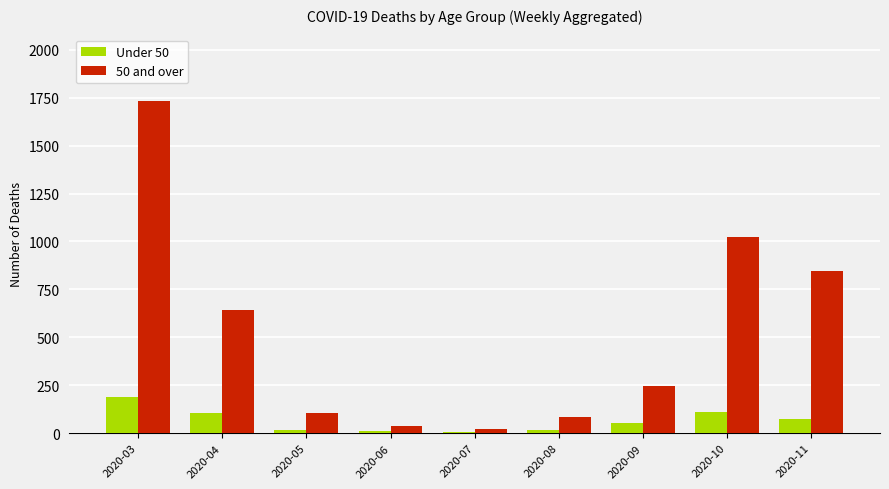

How many data points in Under 50 are less than 54?

4